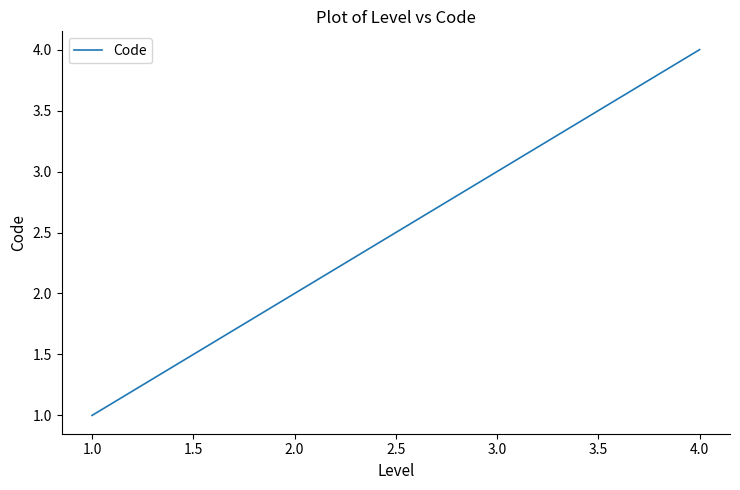

Count the number of categories in the chart.

4